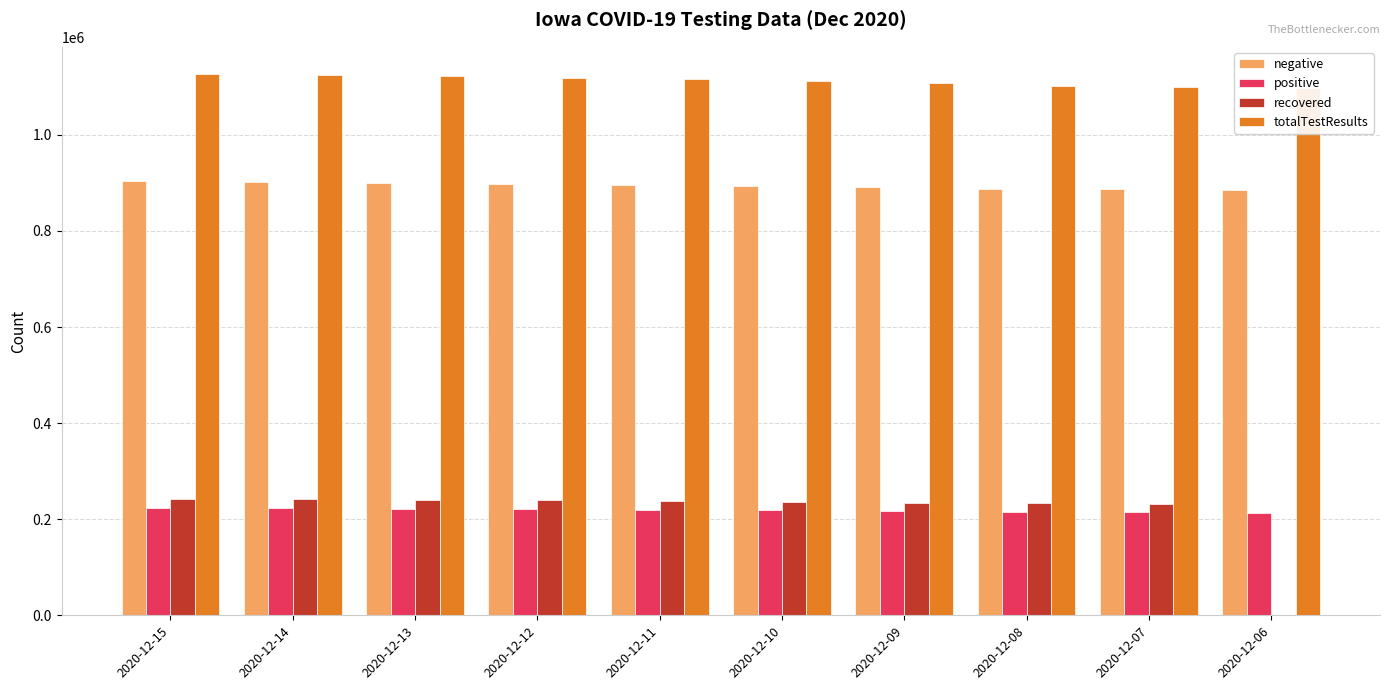

What is the sum of the totalTestResults values at 2020-12-08 and 2020-12-09?

2210224